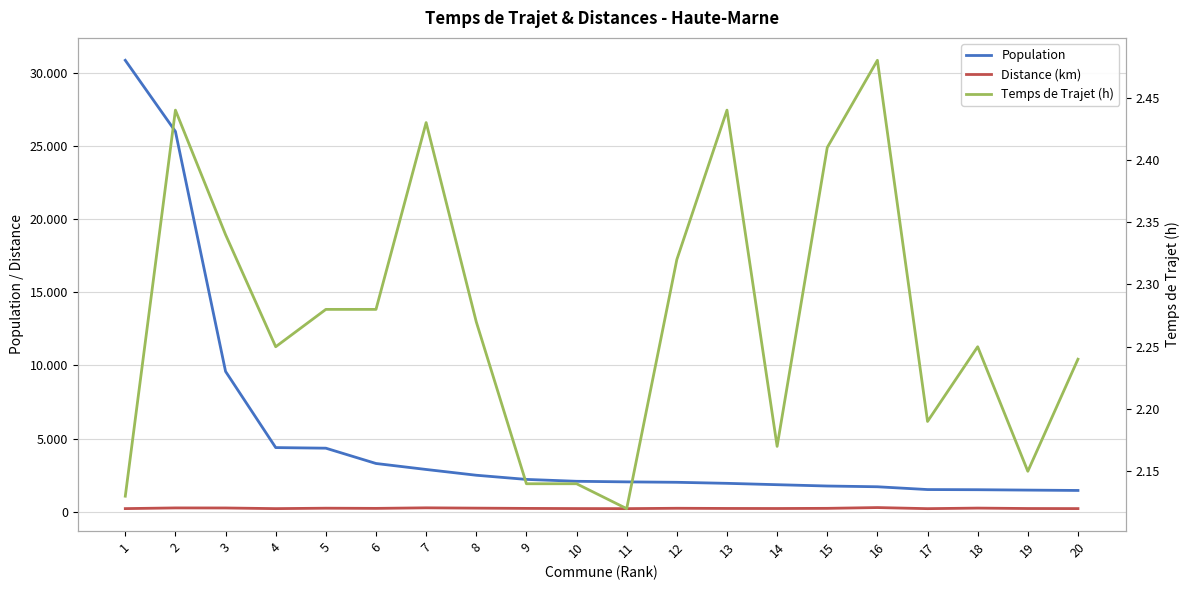

At which label is Population closest to 16146?

3